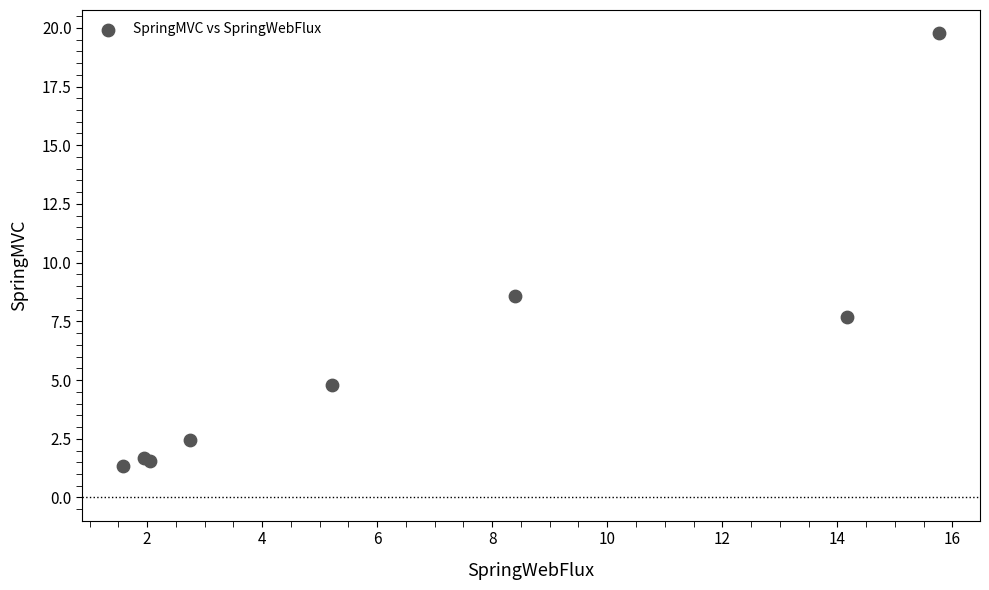

What Y value in the scatter plot is closest to 10?

8.6